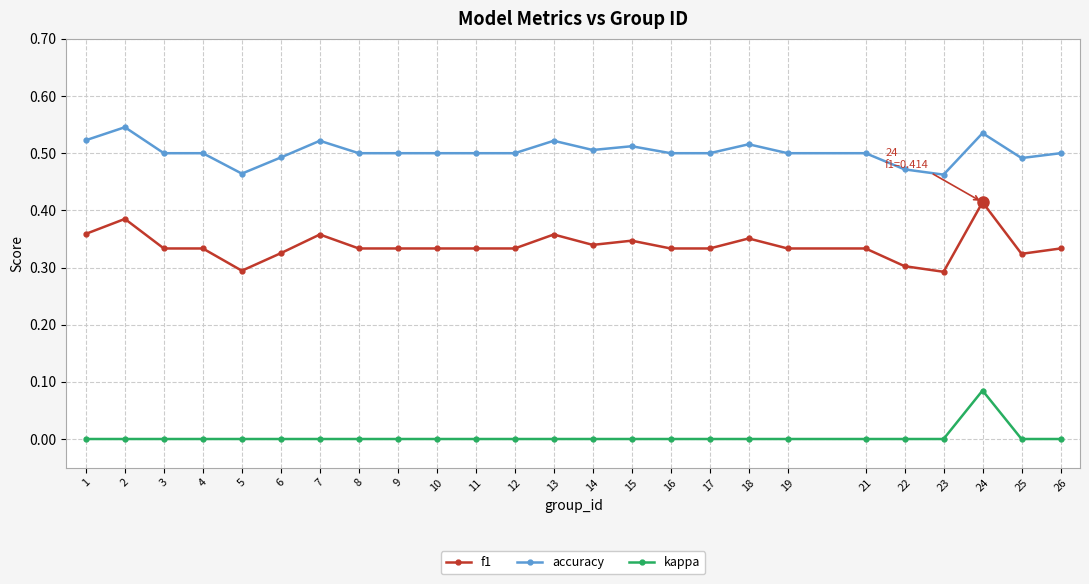

Where is the first local maximum for f1?

2